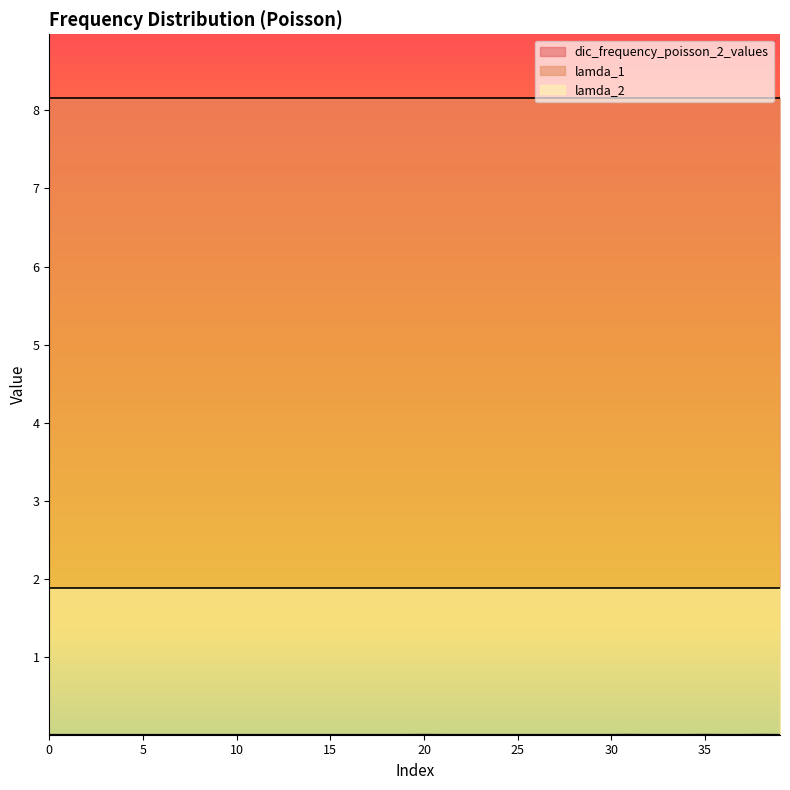

At how many categories does at least one series exceed 1?

40